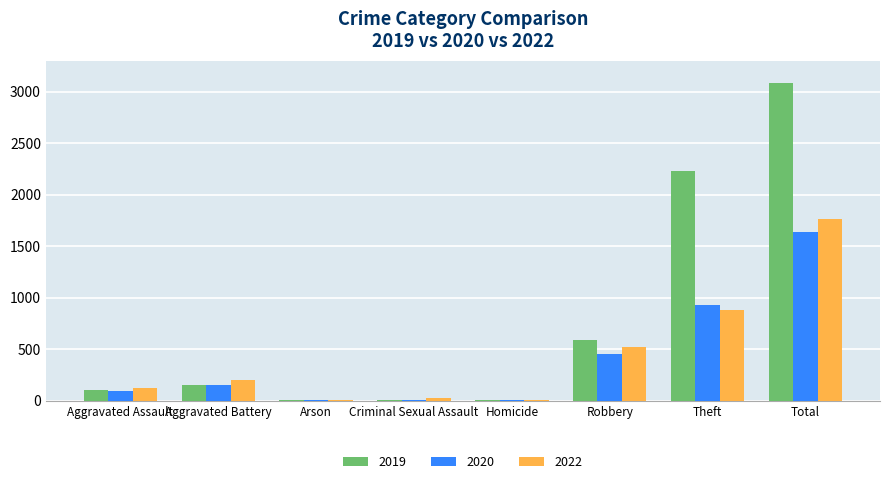

At which category is the sum across all series the highest?

Total